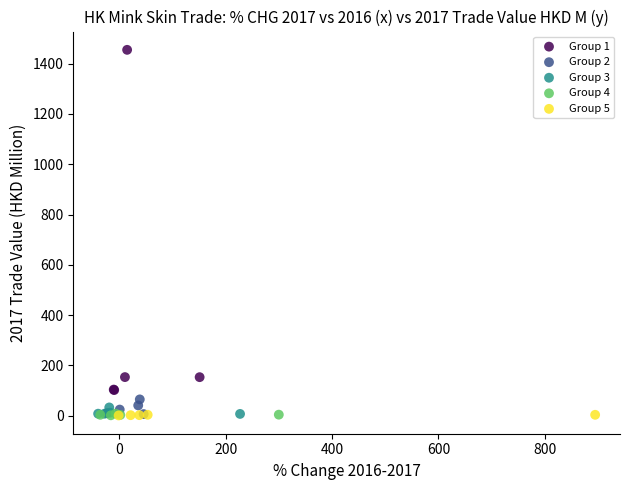

Which series has the largest Y range (max minus min)?

Group 1